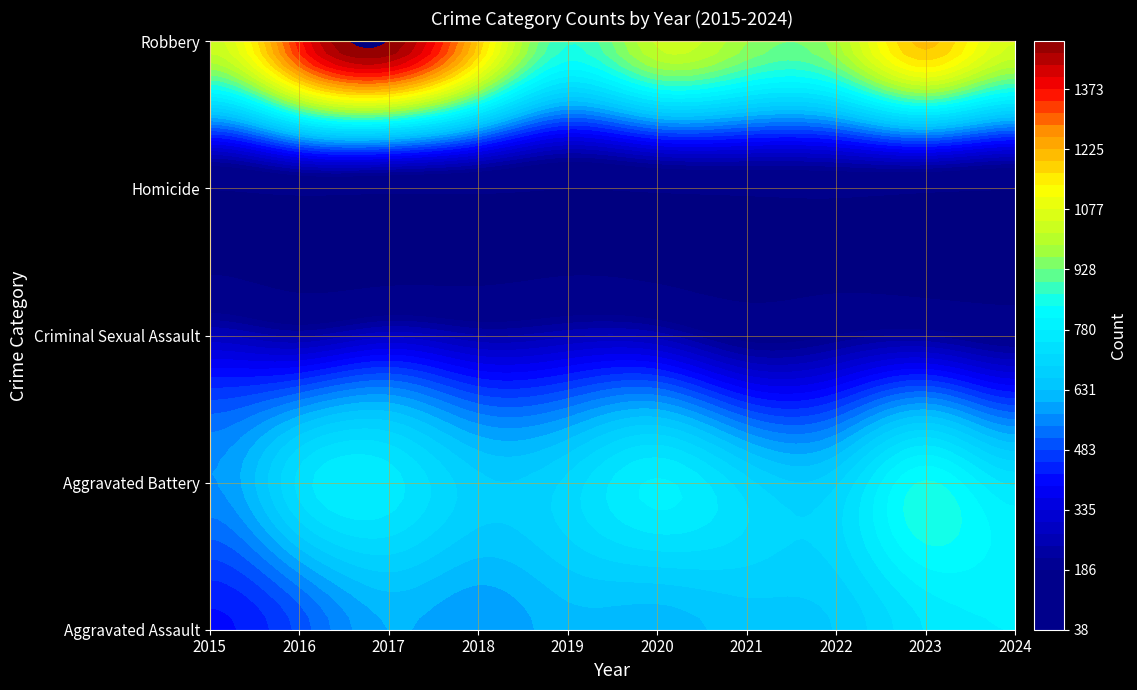

Read the Homicide value at 2015.

42